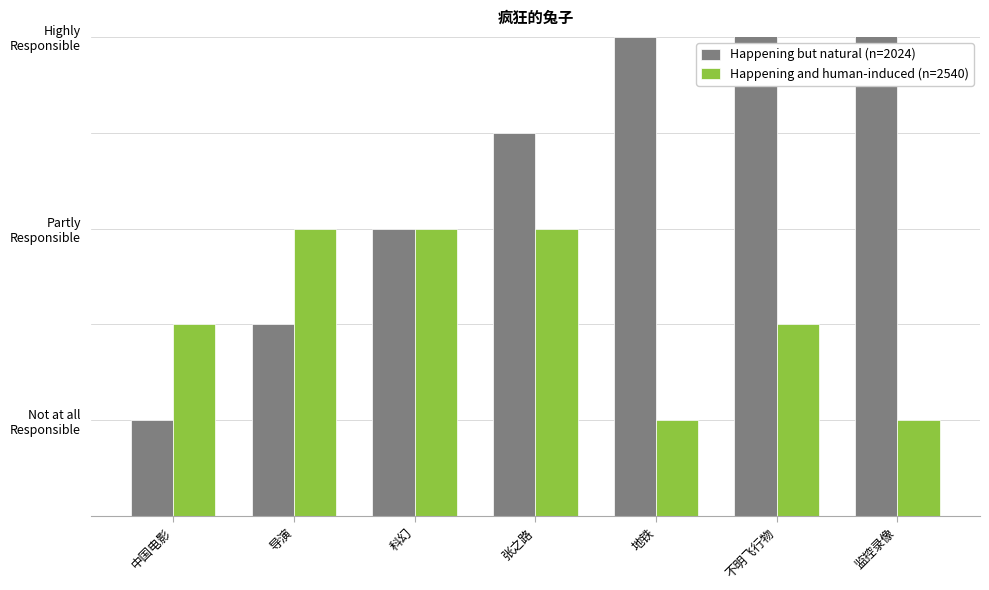

Is the value of Happening but natural (n=2024) at 张之路 greater than the value of Happening and human-induced (n=2540) at 地铁?

Yes